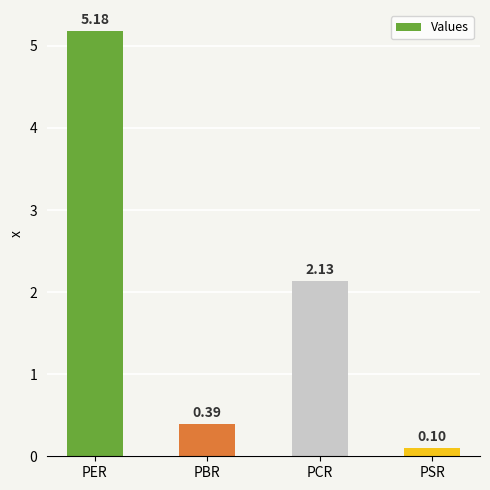

At which category does the chart reach its minimum across all series?

PSR